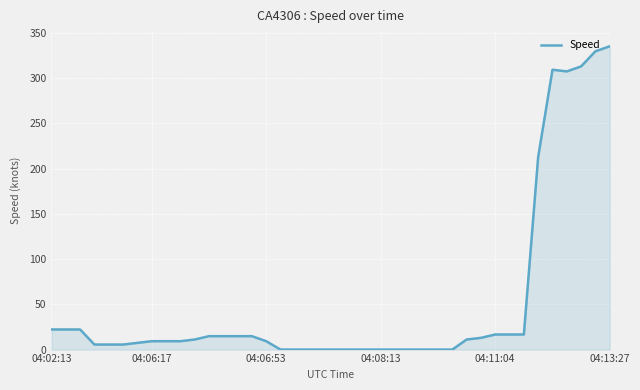

How many lines are shown in the chart?

1